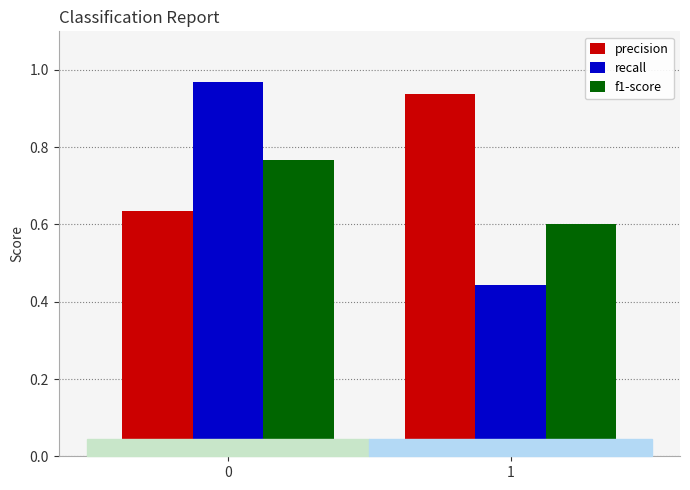

At how many categories does at least one series exceed 0?

2